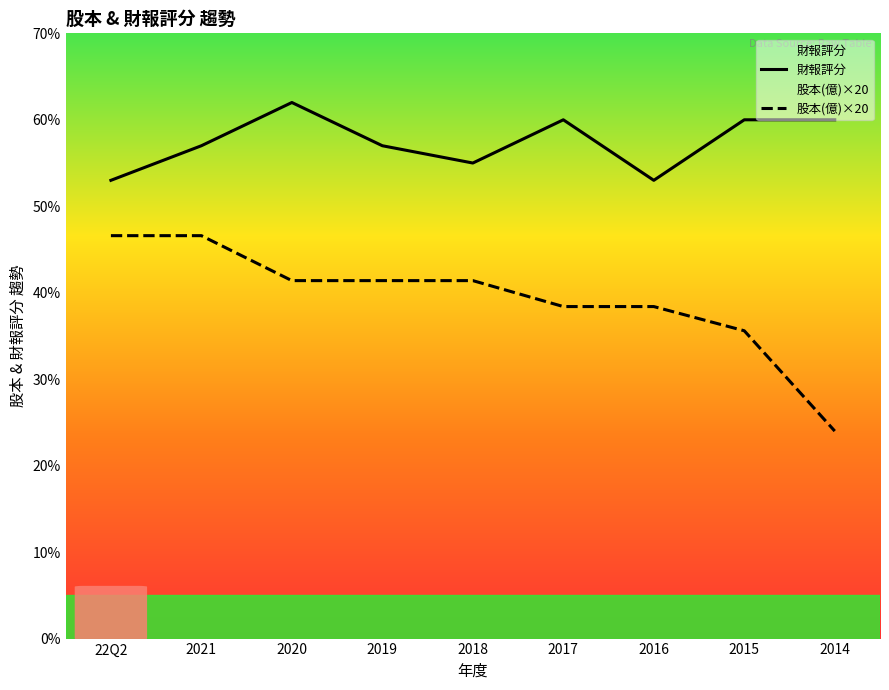

What is the highest value of the 財報評分 series?

62.0